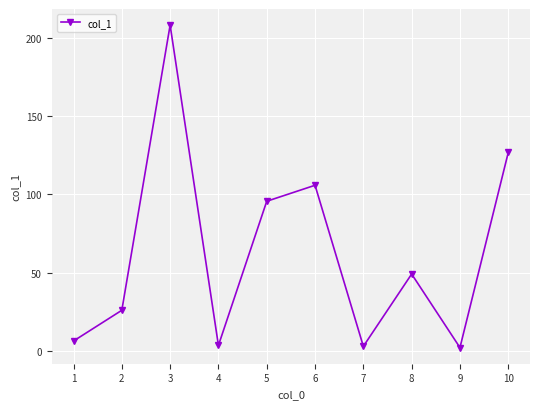

Approximately how many times larger is the value at 2 compared to 9?

11.3